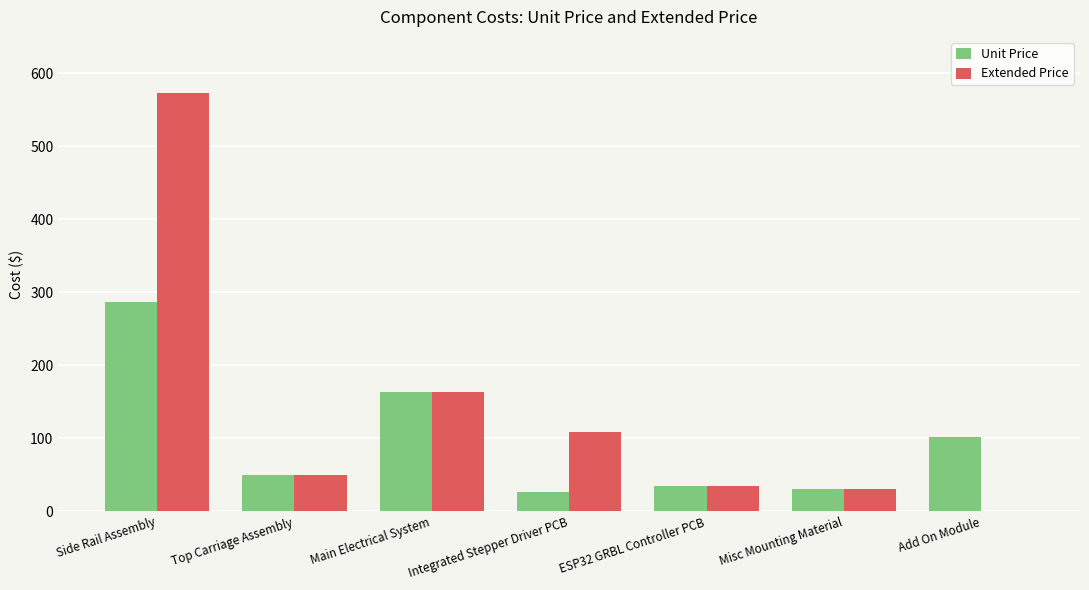

Are the bars horizontal?

No